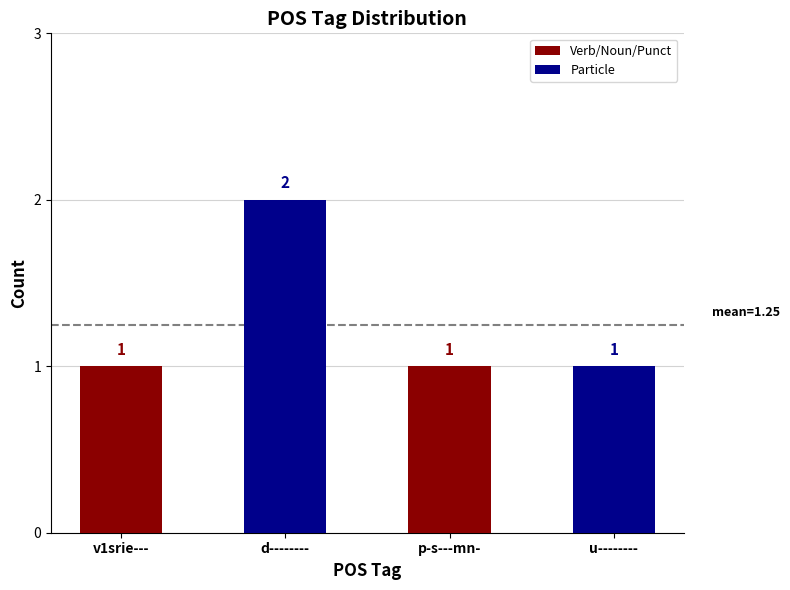

Count the values in the range 1 to 2.

4